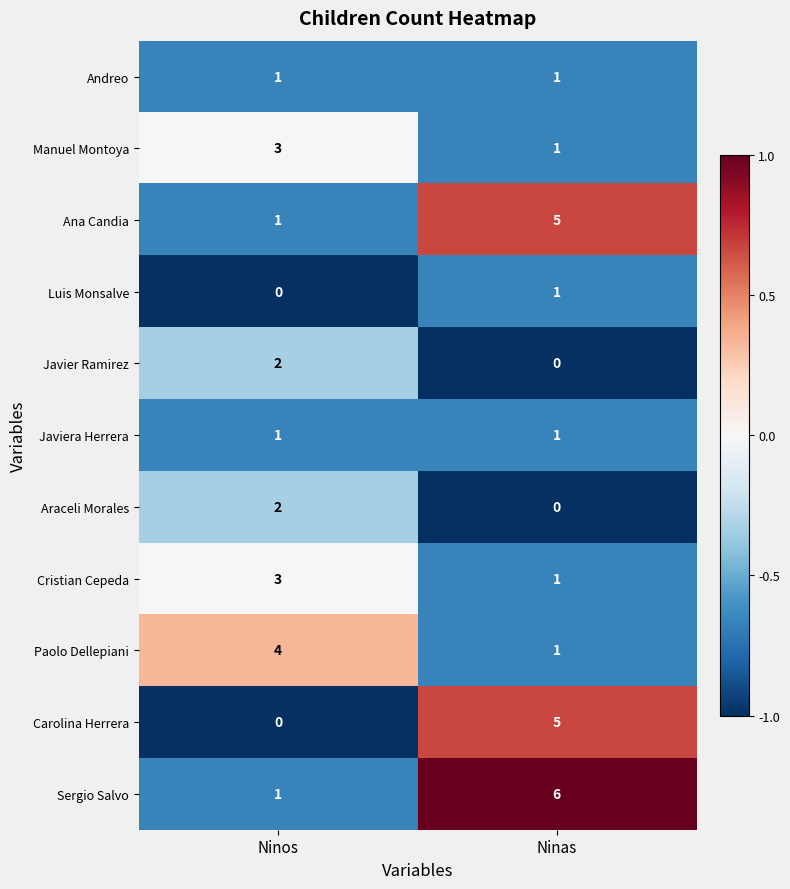

What is the greatest value displayed?

6